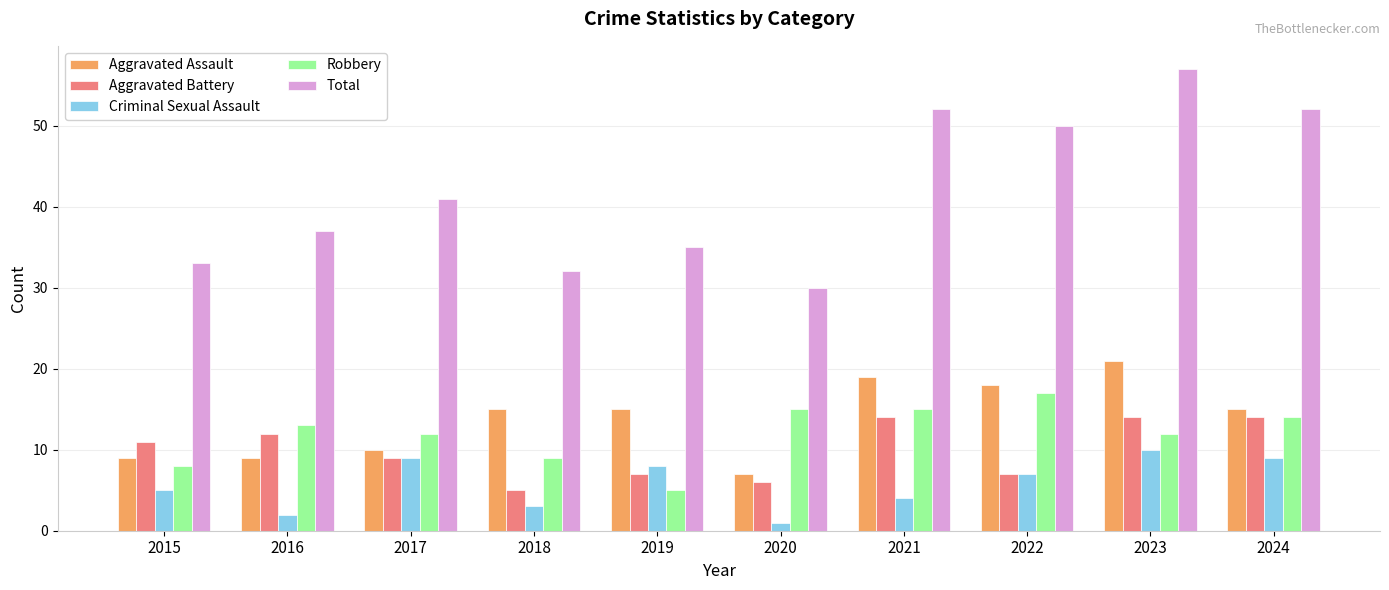

At which category does the chart reach its peak across all series?

2023